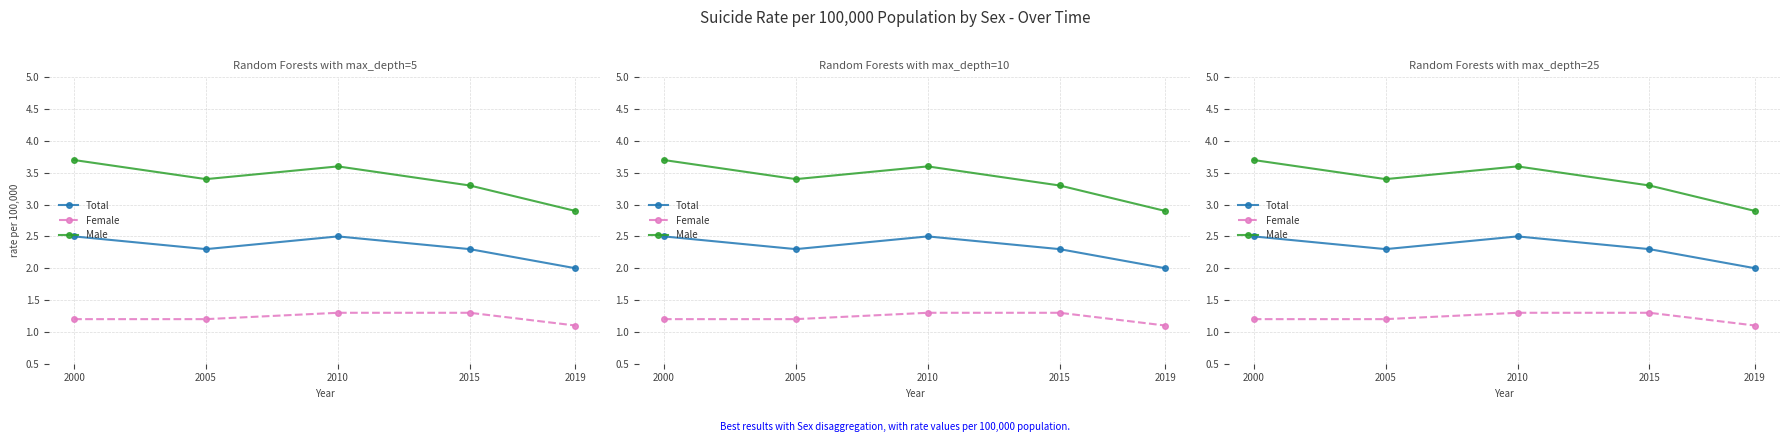

Count the number of data series in this chart.

3